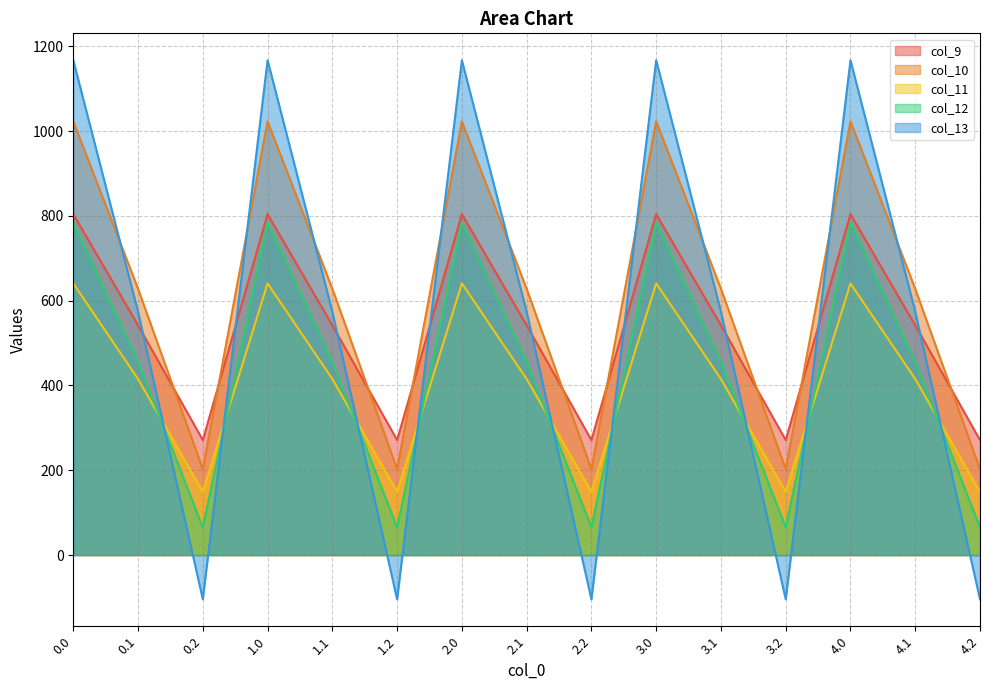

What is the lowest value of the col_12 series?

65.2